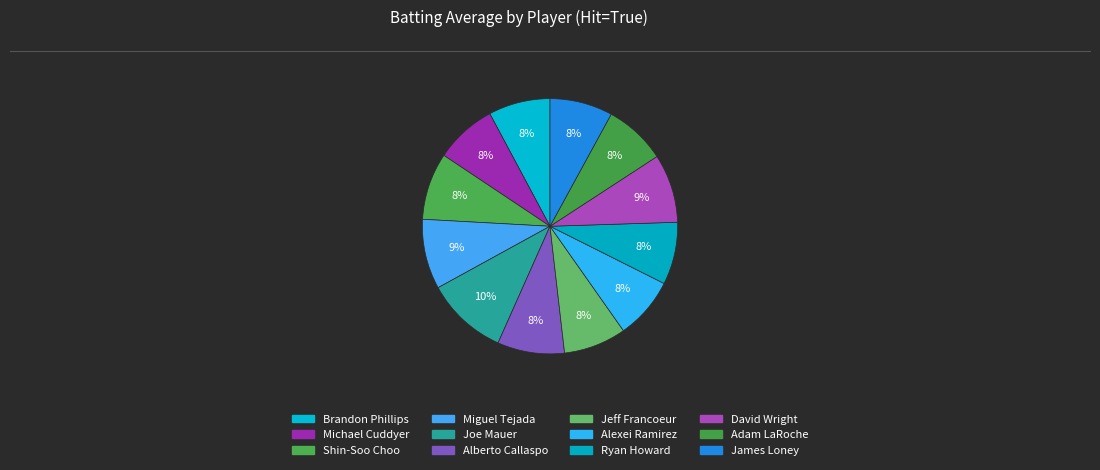

Which slice is the smallest?

Brandon Phillips